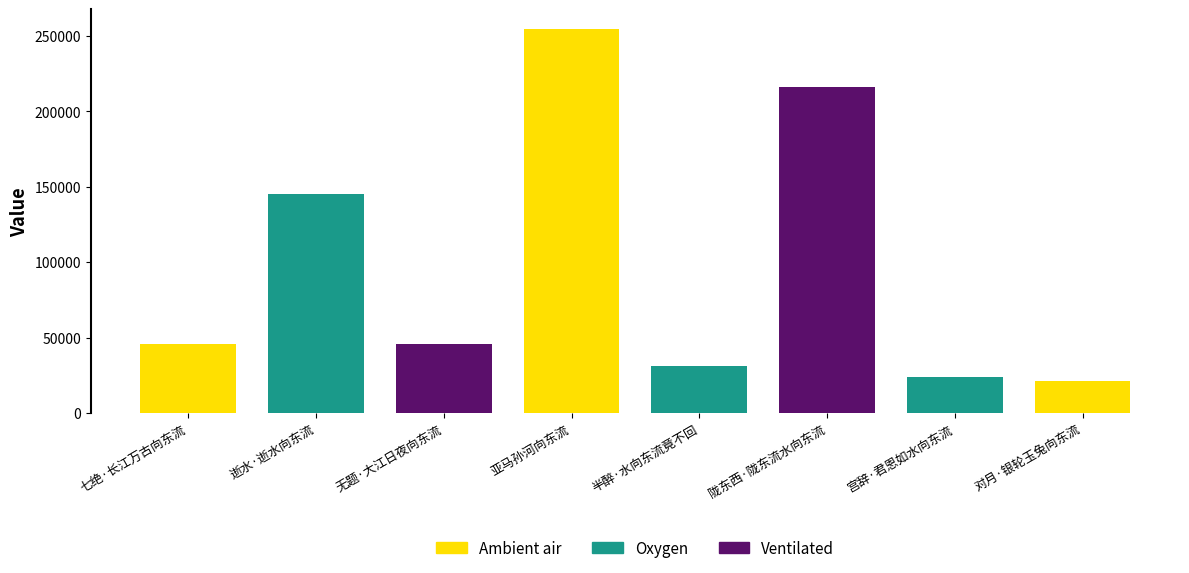

Count the number of categories in the chart.

8